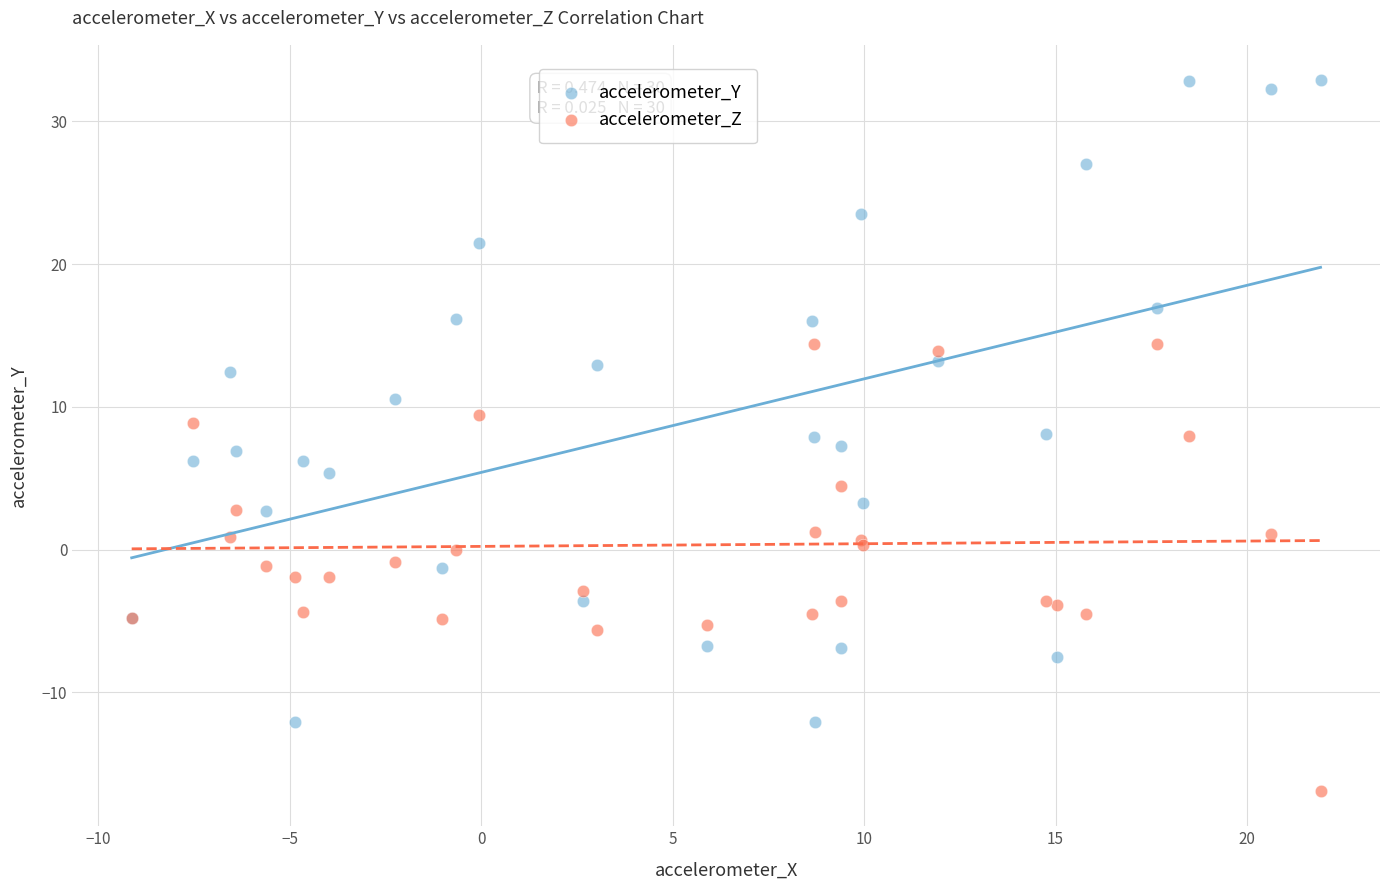

Which series reaches the minimum Y coordinate?

accelerometer_Z